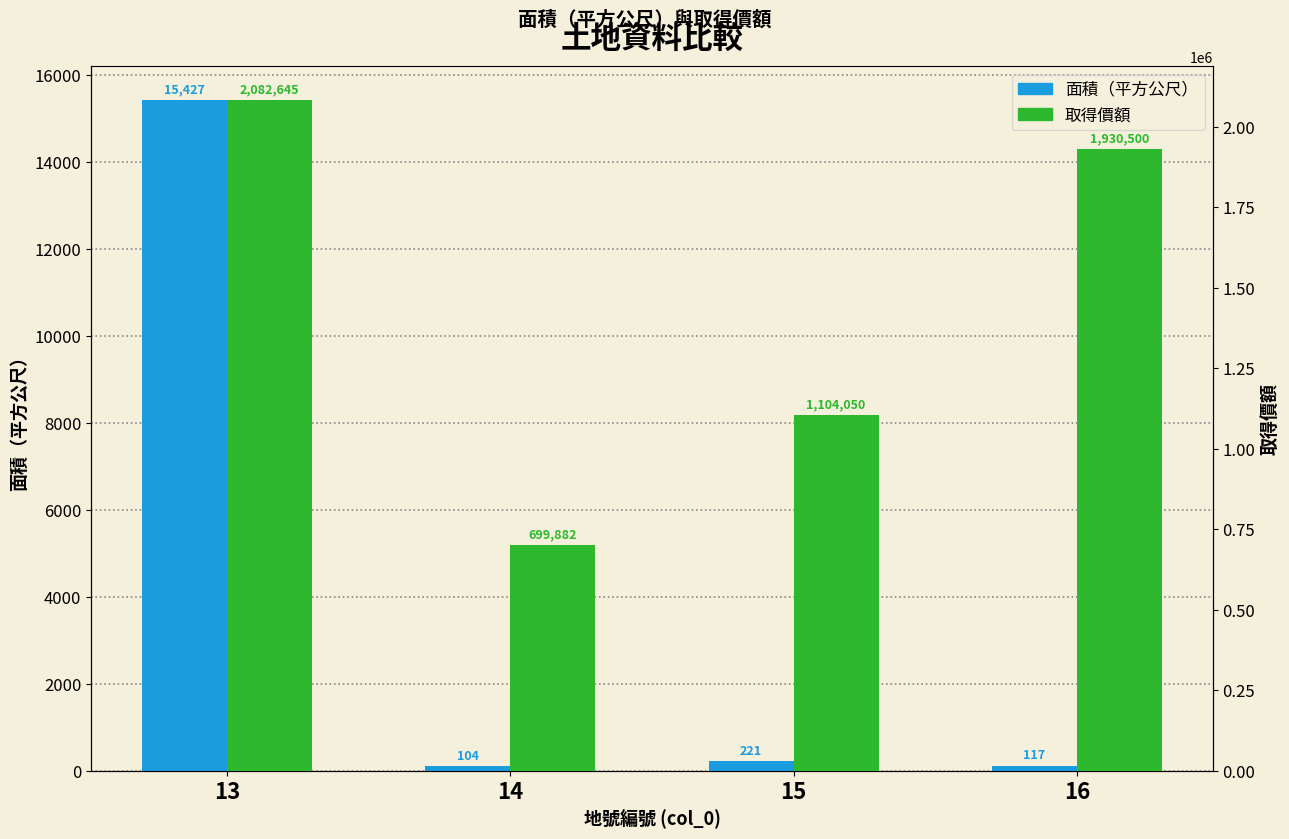

Reading left to right, transcribe all the data shown in this chart.

面積（平方公尺）: 13=15427.0	14=104.5	15=220.8	16=117.0
取得價額: 13=2082645.0	14=699882.0	15=1104050.0	16=1930500.0